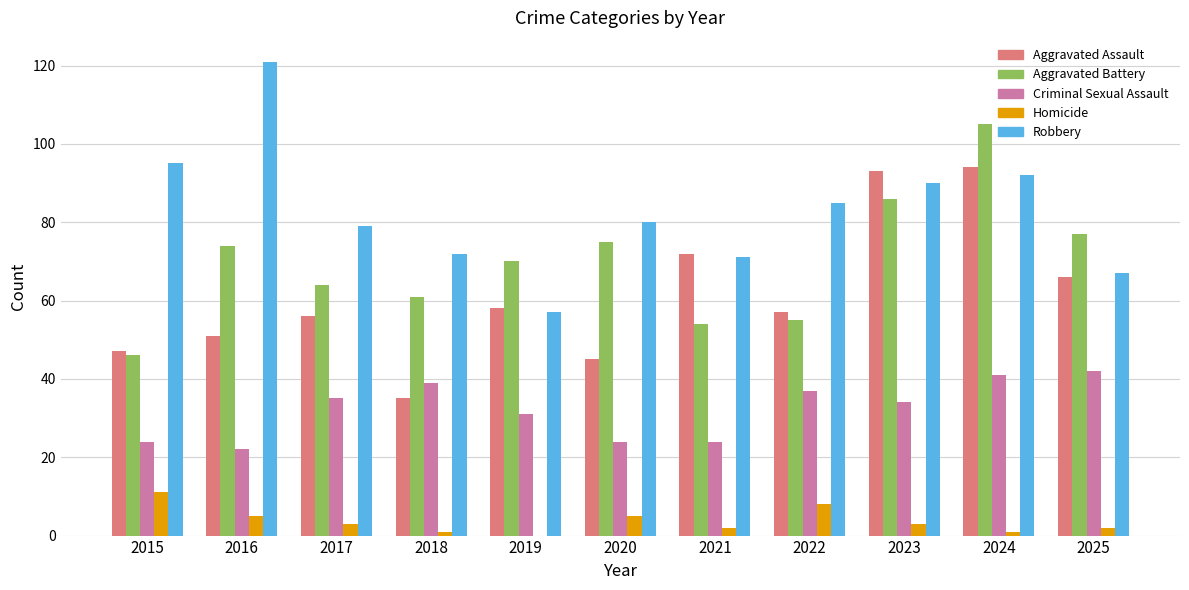

How many groups of bars are there?

11